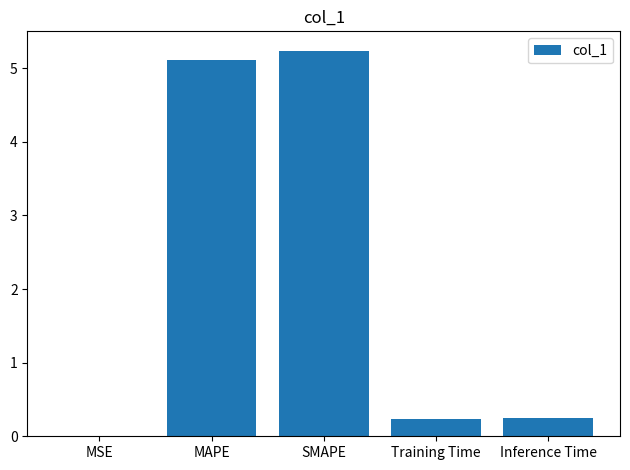

Which has a higher value, SMAPE or MSE?

SMAPE